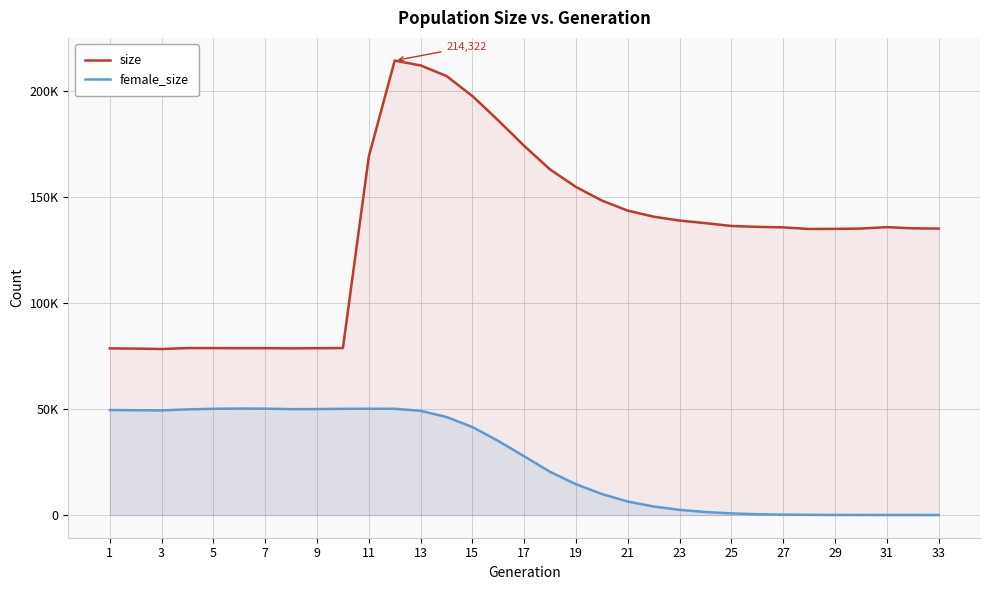

Does the chart display data point markers on the line(s)?

No